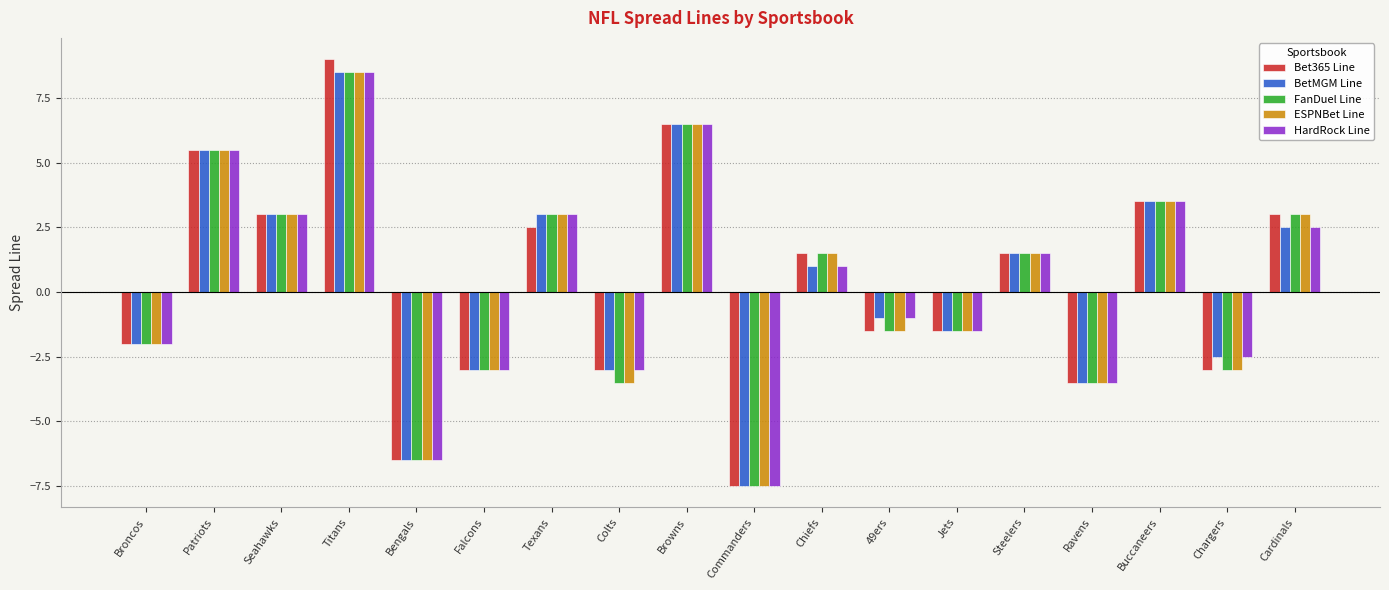

Reading right to left, extract all data points from this chart.

Bet365 Line: 3.0	-3.0	3.5	-3.5	1.5	-1.5	-1.5	1.5	-7.5	6.5	-3.0	2.5	-3.0	-6.5	9.0	3.0	5.5	-2.0
BetMGM Line: 2.5	-2.5	3.5	-3.5	1.5	-1.5	-1.0	1.0	-7.5	6.5	-3.0	3.0	-3.0	-6.5	8.5	3.0	5.5	-2.0
FanDuel Line: 3.0	-3.0	3.5	-3.5	1.5	-1.5	-1.5	1.5	-7.5	6.5	-3.5	3.0	-3.0	-6.5	8.5	3.0	5.5	-2.0
ESPNBet Line: 3.0	-3.0	3.5	-3.5	1.5	-1.5	-1.5	1.5	-7.5	6.5	-3.5	3.0	-3.0	-6.5	8.5	3.0	5.5	-2.0
HardRock Line: 2.5	-2.5	3.5	-3.5	1.5	-1.5	-1.0	1.0	-7.5	6.5	-3.0	3.0	-3.0	-6.5	8.5	3.0	5.5	-2.0